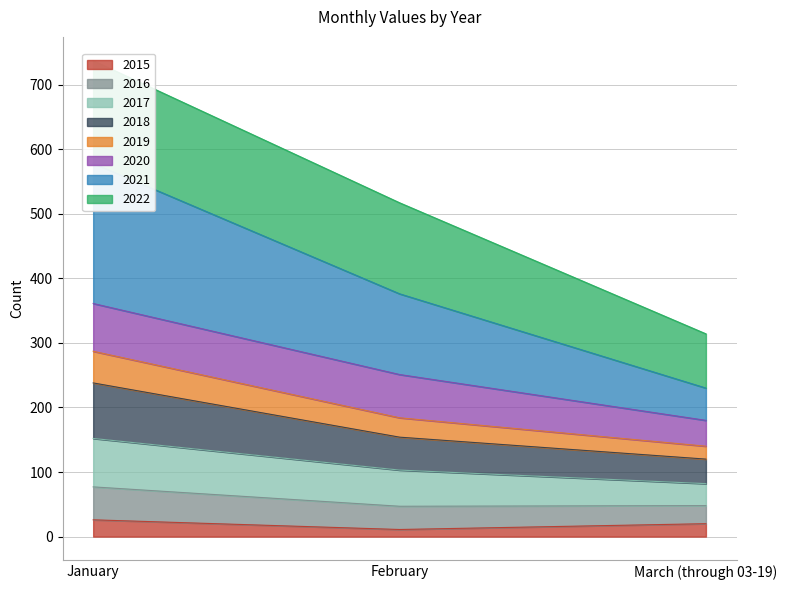

The value of 2015 at January is 26. True or false?

True